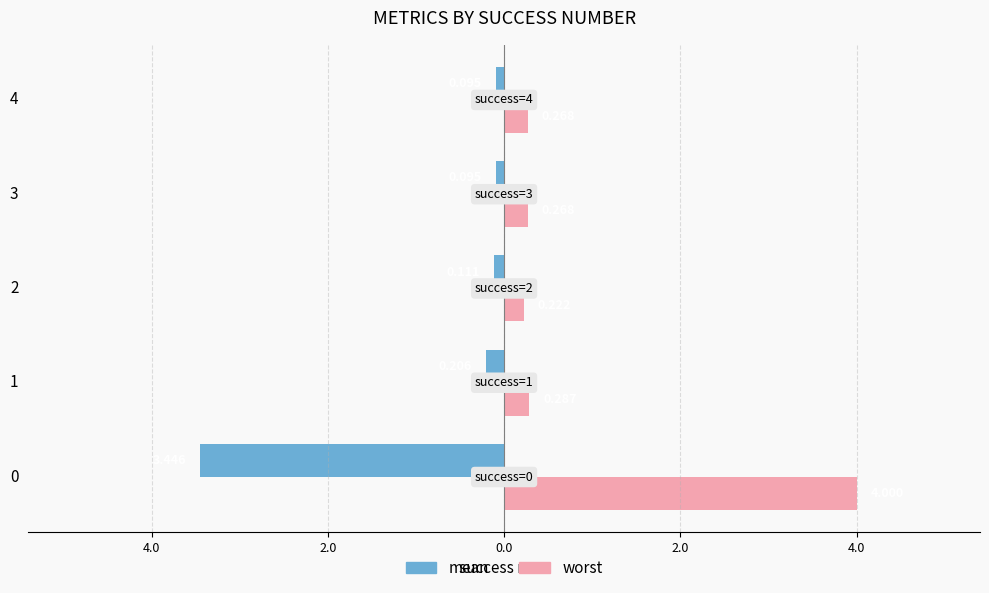

What are all the series names shown in the legend?

mean, worst